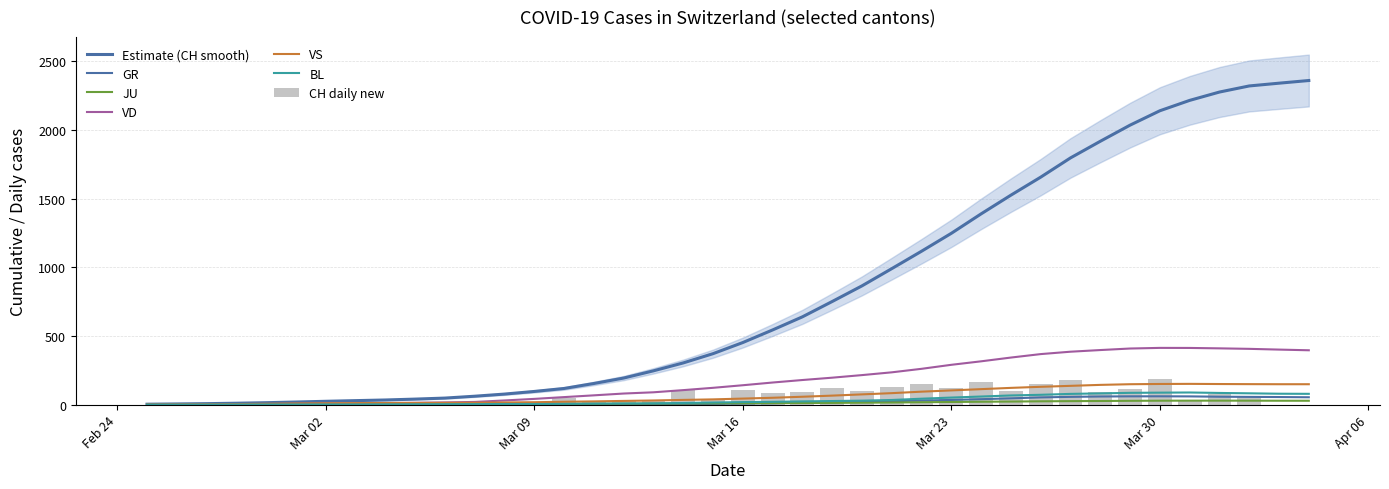

What is the maximum value for VS?

150.8